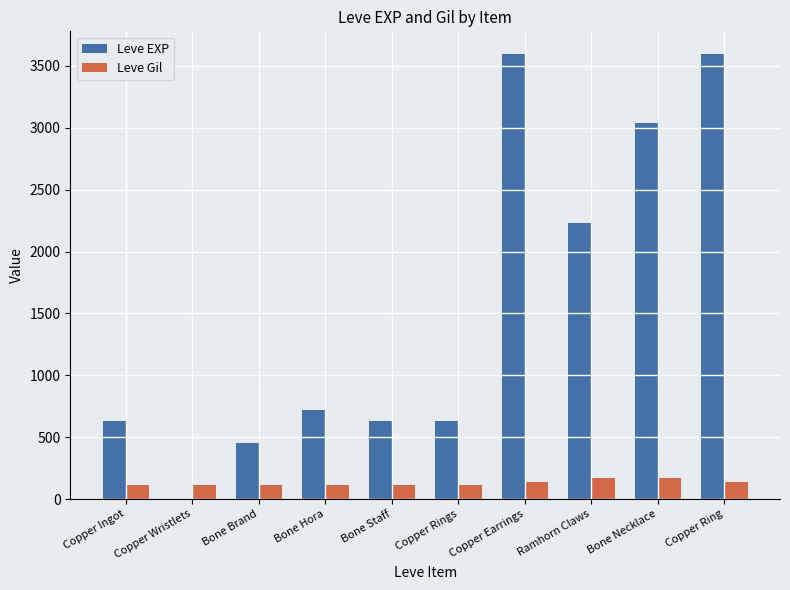

What are all the series names shown in the legend?

Leve EXP, Leve Gil